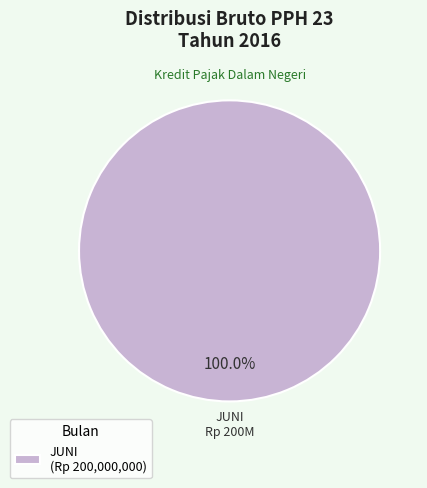

How many slices are in this pie chart?

1